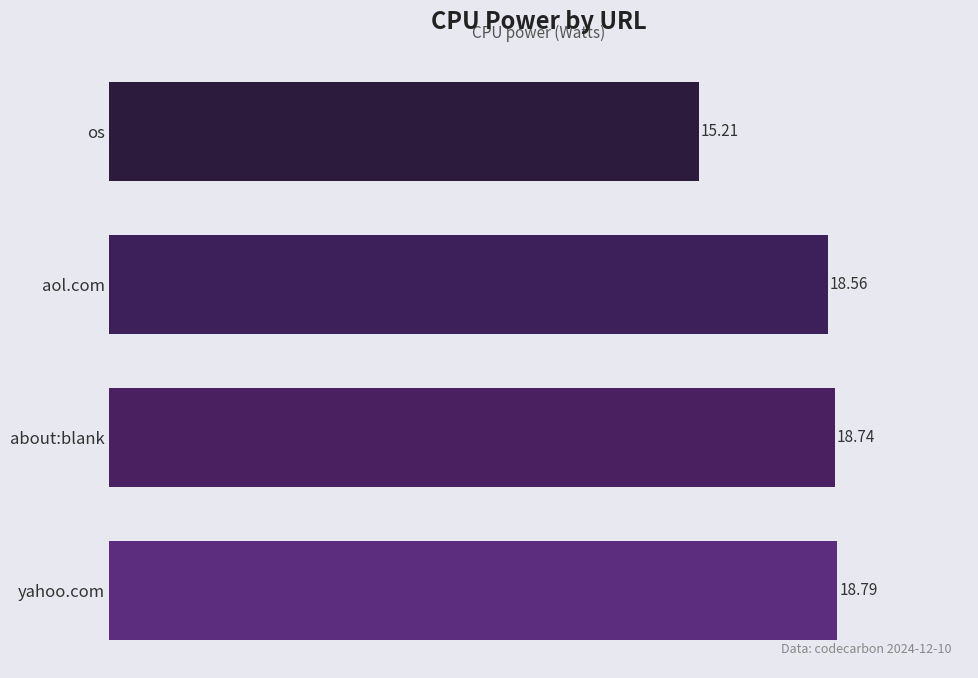

How many distinct data groups are displayed?

1